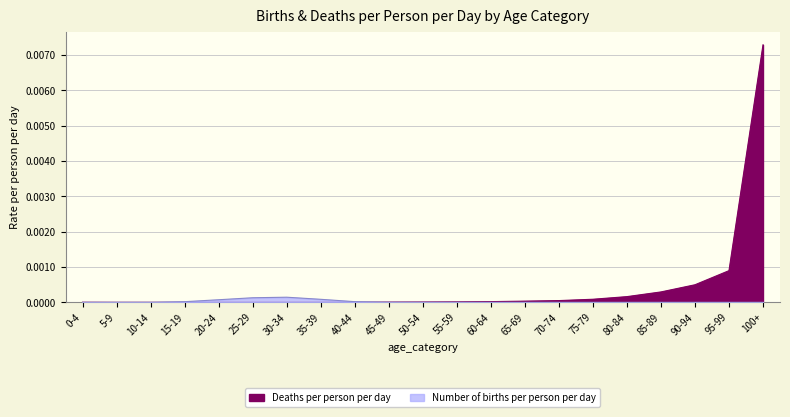

At which category is the sum across all series the highest?

100+